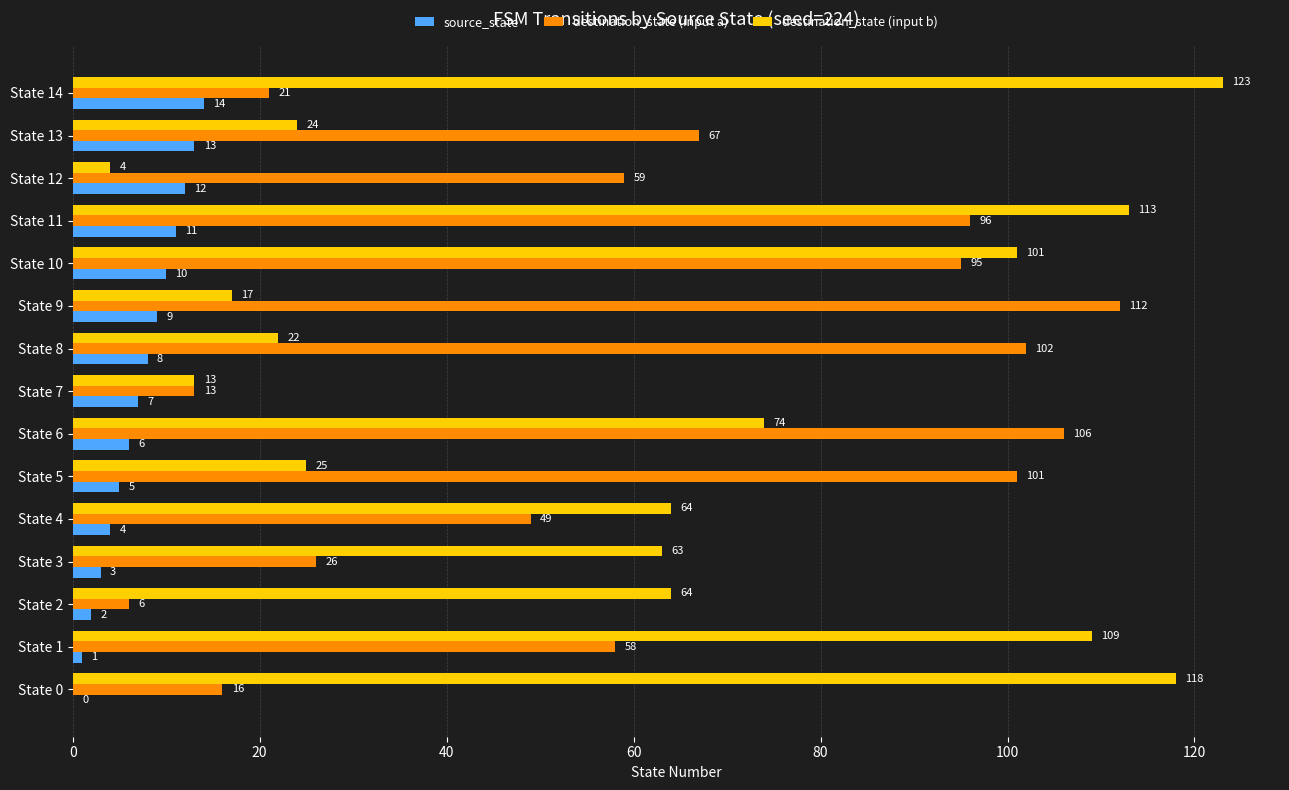

At which label is destination_state (input a) closest to 59?

State 12